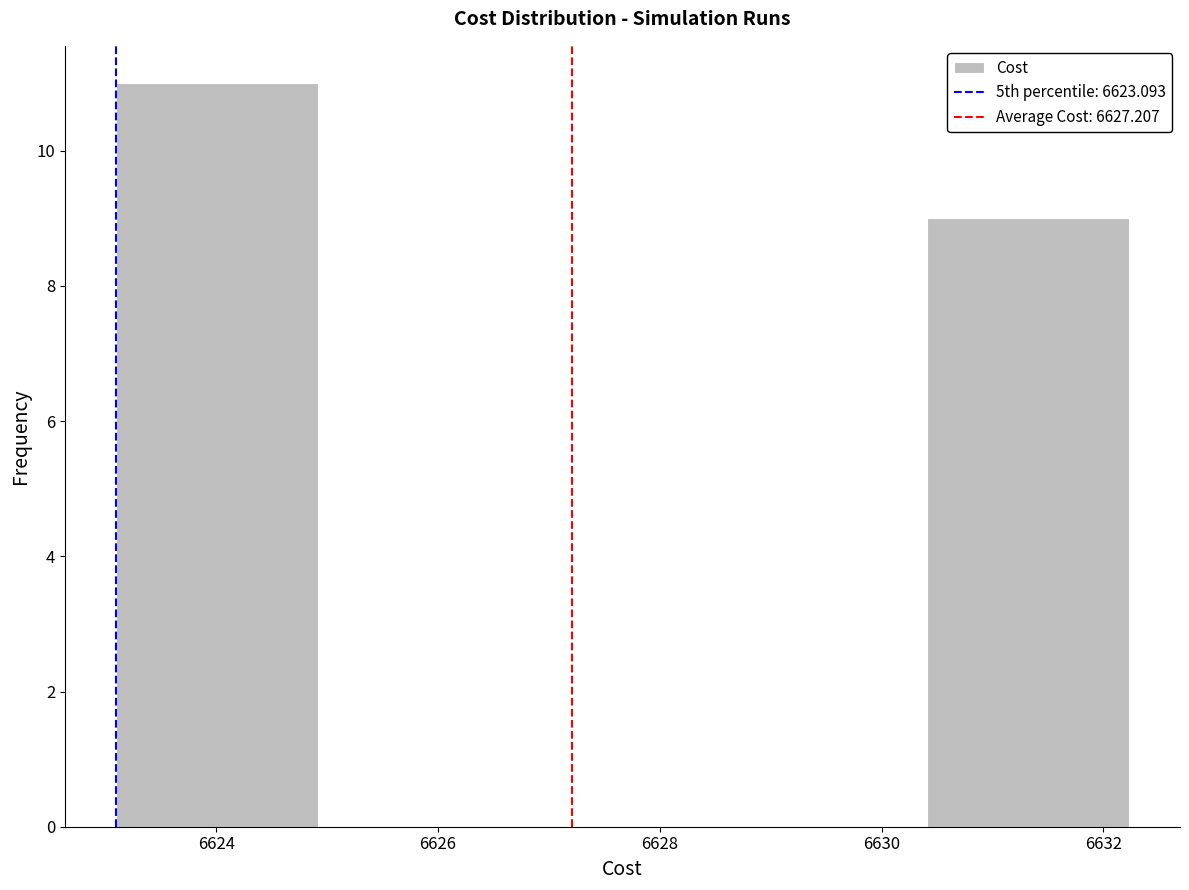

Reading left to right, list every bar in this chart as the range it spans on the x-axis followed by its height. Neither the bar edges nor the heights are printed on the chart, so give them approximately, as read against the axes.

6623.0 to 6625.0: 11
6625.0 to 6626.8: 0
6626.8 to 6628.6: 0
6628.6 to 6630.4: 0
6630.4 to 6632.2: 9